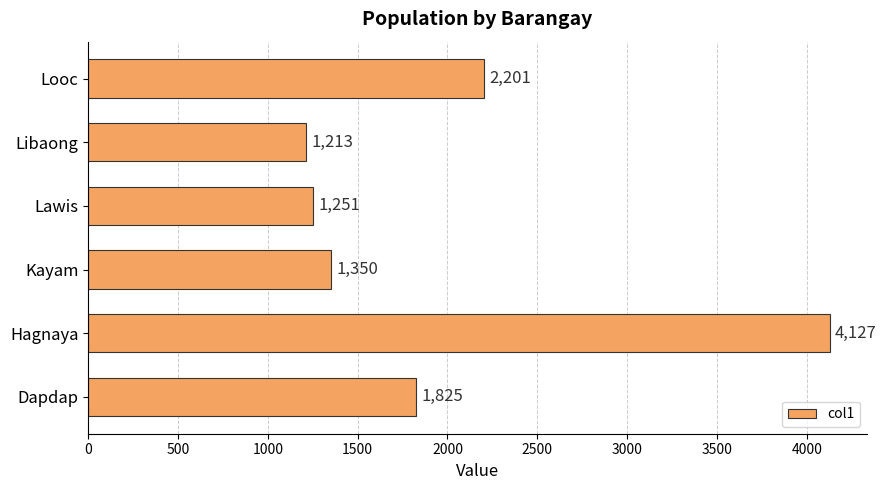

Between Kayam and Looc, which is larger?

Looc